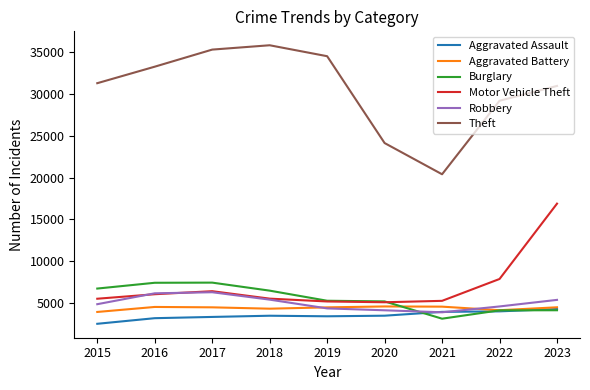

How many lines are shown in the chart?

6